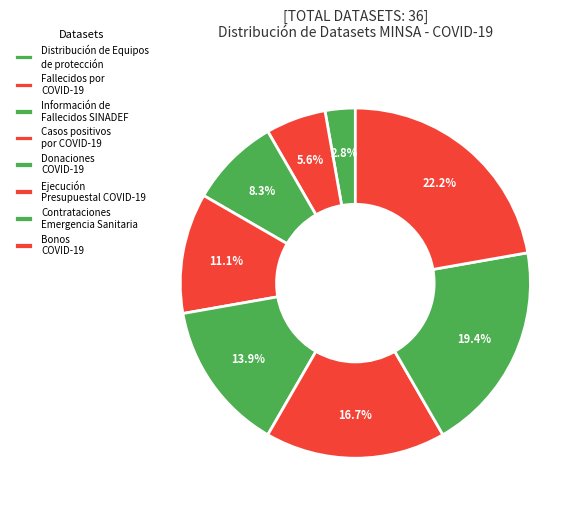

Rank the categories by value from lowest to highest.

Distribución de Equipos de protección, Fallecidos por COVID-19, Información de Fallecidos SINADEF, Casos positivos por COVID-19, Donaciones COVID-19, Ejecución Presupuestal COVID-19, Contrataciones Emergencia Sanitaria, Bonos COVID-19